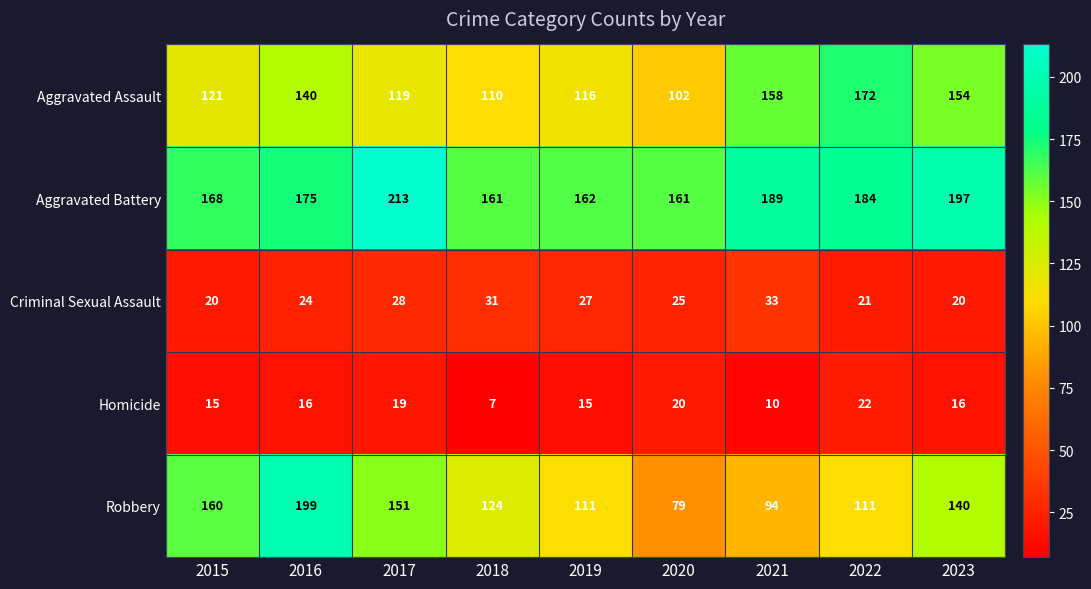

What is the smallest value displayed?

7